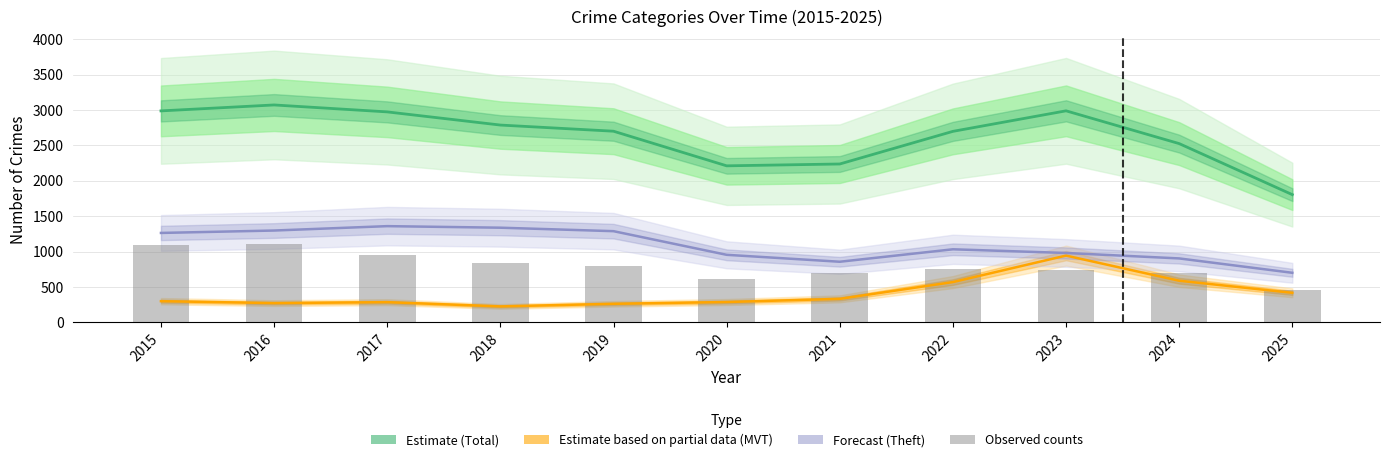

What is the approximate value at 2019?

791